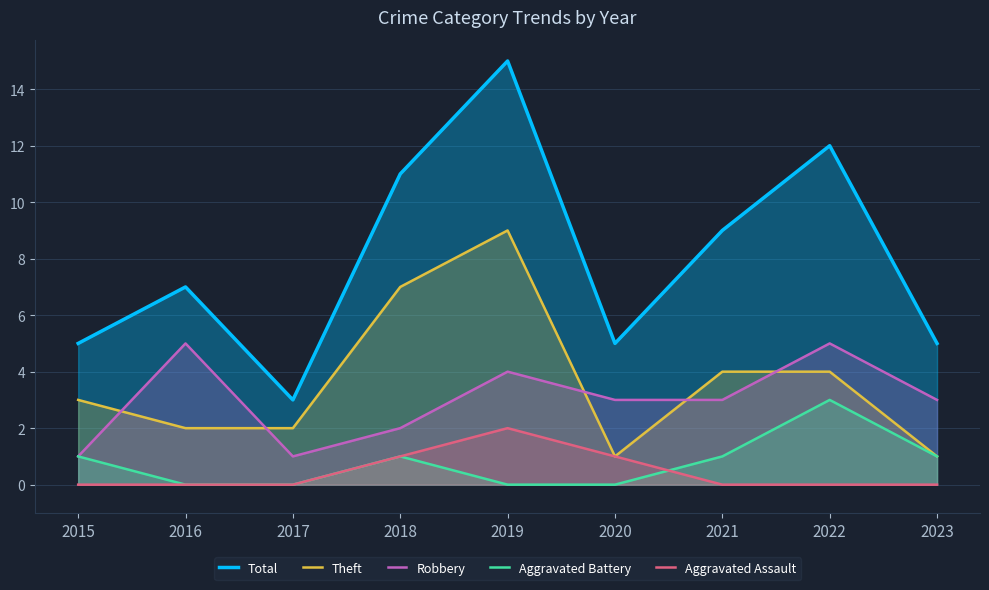

Reading left to right, list all the values displayed in this chart.

Total: 2015=5	2016=7	2017=3	2018=11	2019=15	2020=5	2021=9	2022=12	2023=5
Theft: 2015=3	2016=2	2017=2	2018=7	2019=9	2020=1	2021=4	2022=4	2023=1
Robbery: 2015=1	2016=5	2017=1	2018=2	2019=4	2020=3	2021=3	2022=5	2023=3
Aggravated Battery: 2015=1	2016=0	2017=0	2018=1	2019=0	2020=0	2021=1	2022=3	2023=1
Aggravated Assault: 2015=0	2016=0	2017=0	2018=1	2019=2	2020=1	2021=0	2022=0	2023=0